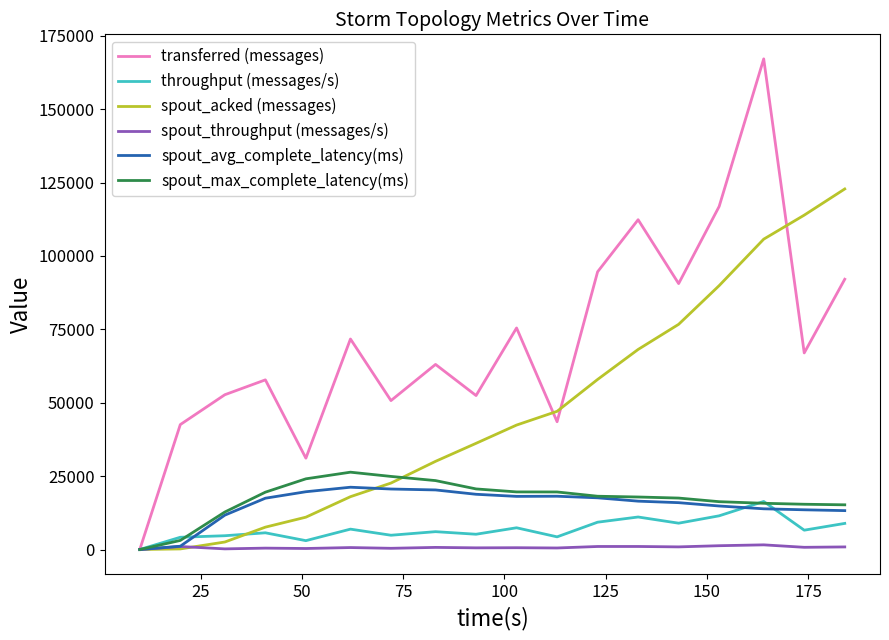

Which series has the largest range (max minus min)?

transferred (messages)